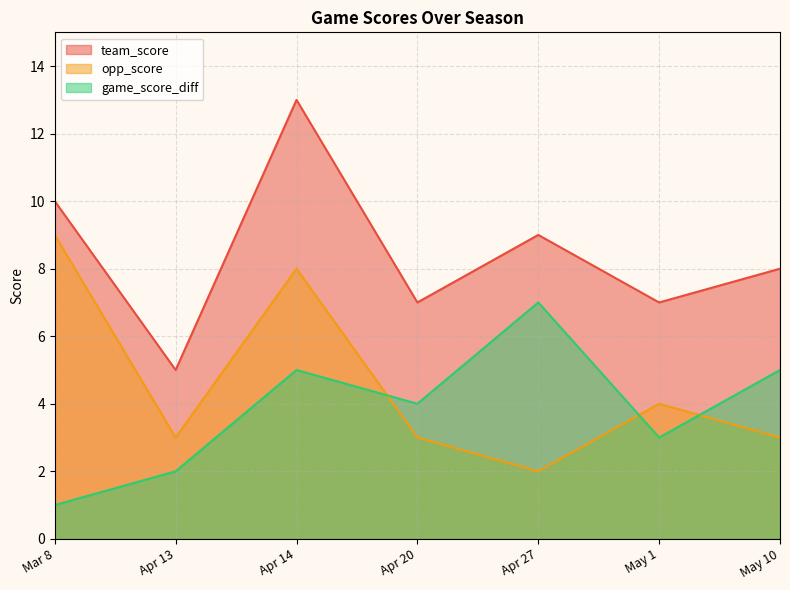

What is the approximate value of opp_score at Apr 14?

8